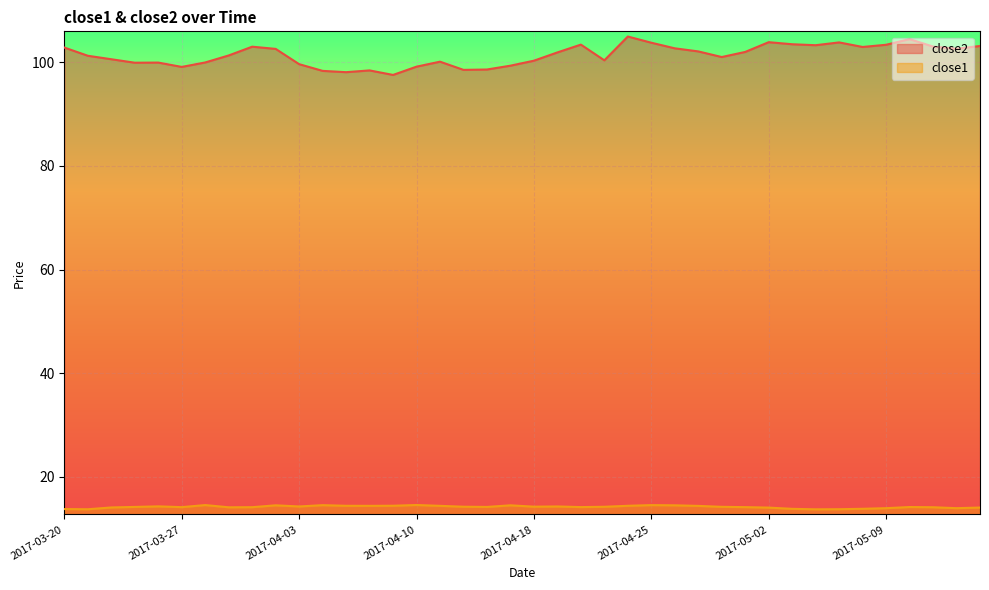

What is the value of the close1 point at the 3rd from the left?

14.1